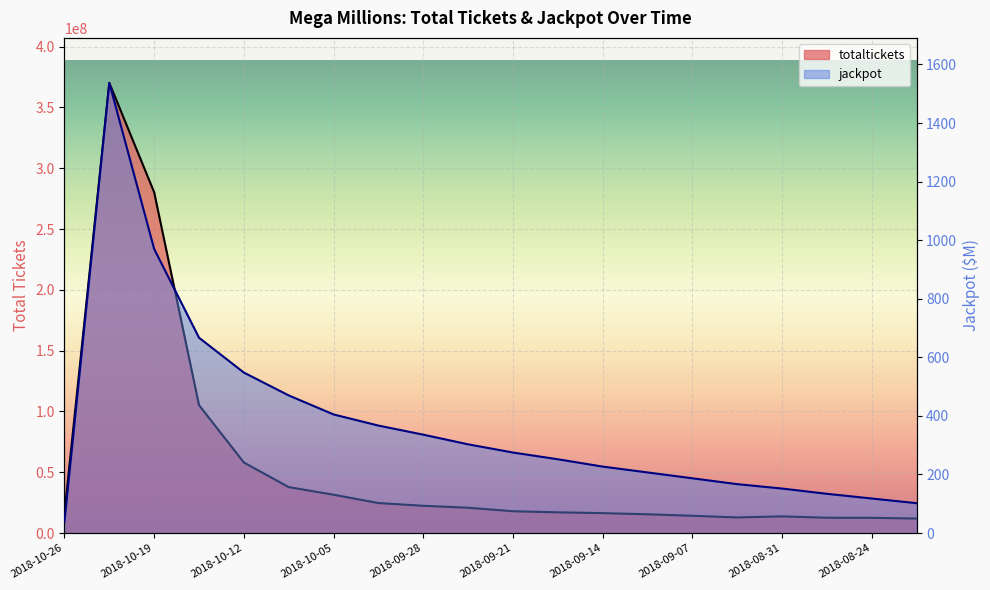

How many series are shown in this chart?

2